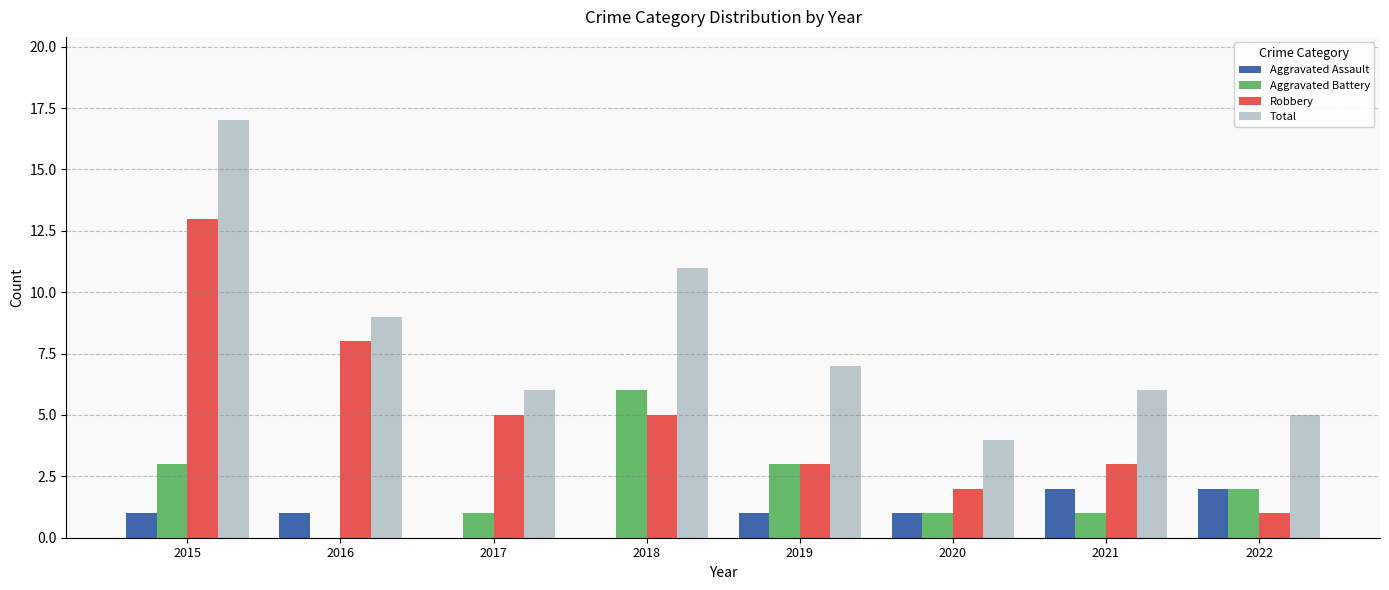

What is the sum of the Total values at 2015 and 2020?

21